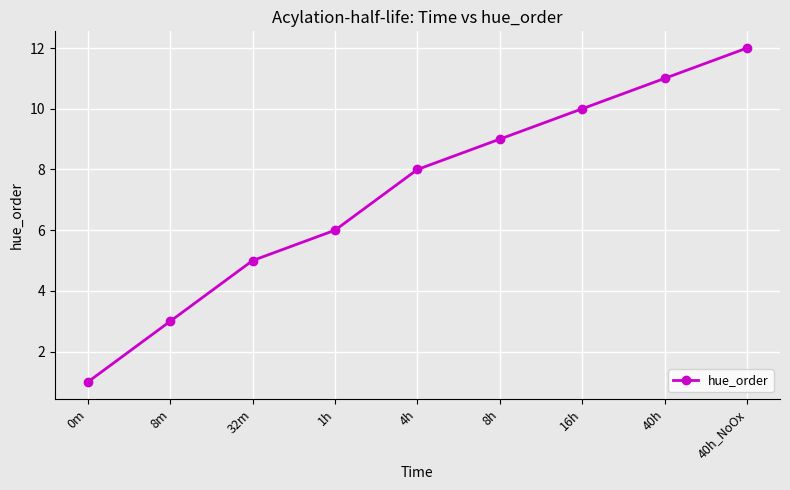

Is this an area chart (filled region under the line)?

No